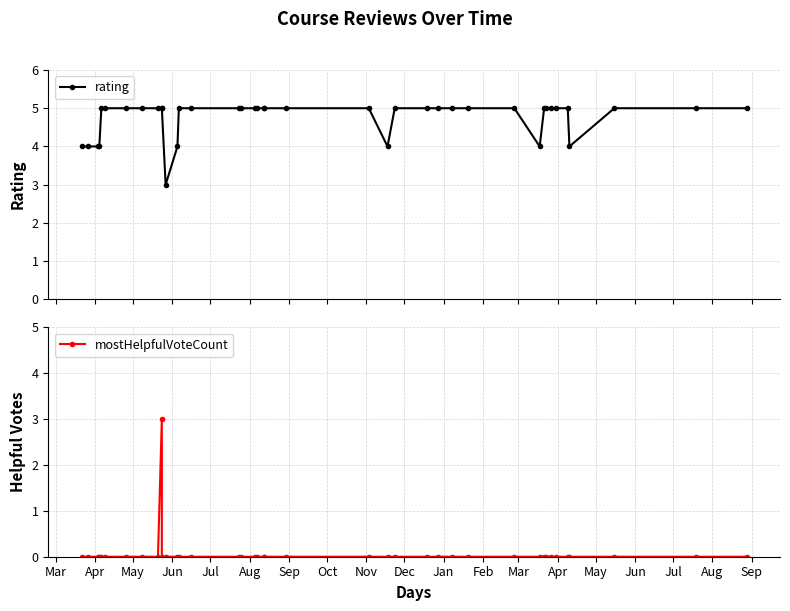

List the series in order of their overall mean, lowest first.

mostHelpfulVoteCount, rating